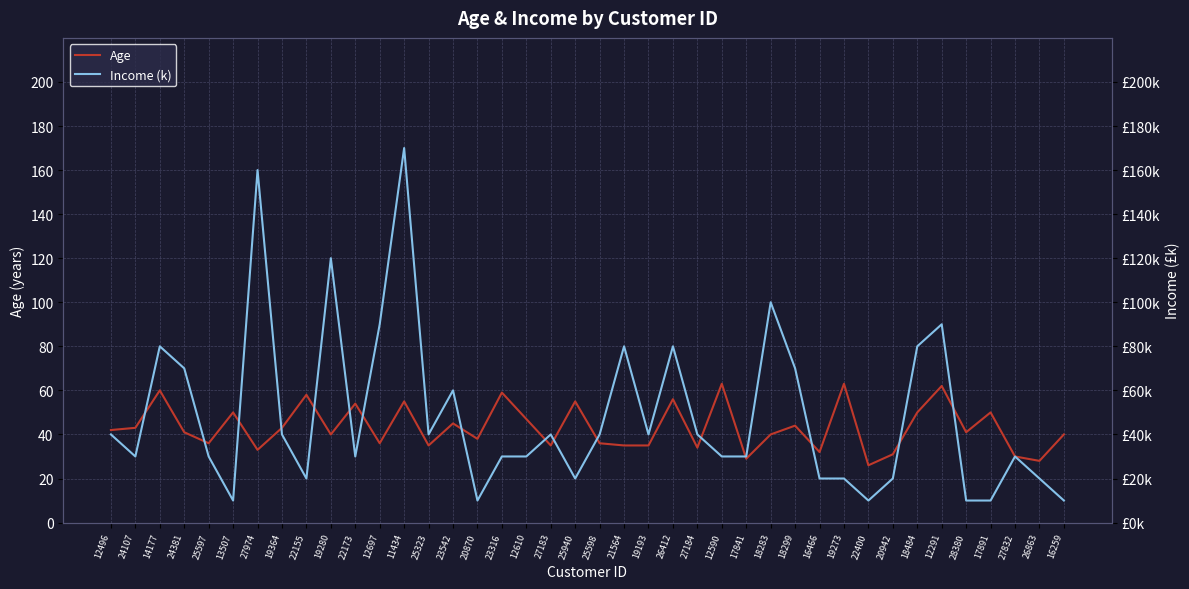

How many data points in Income (k) are less than 40?

20